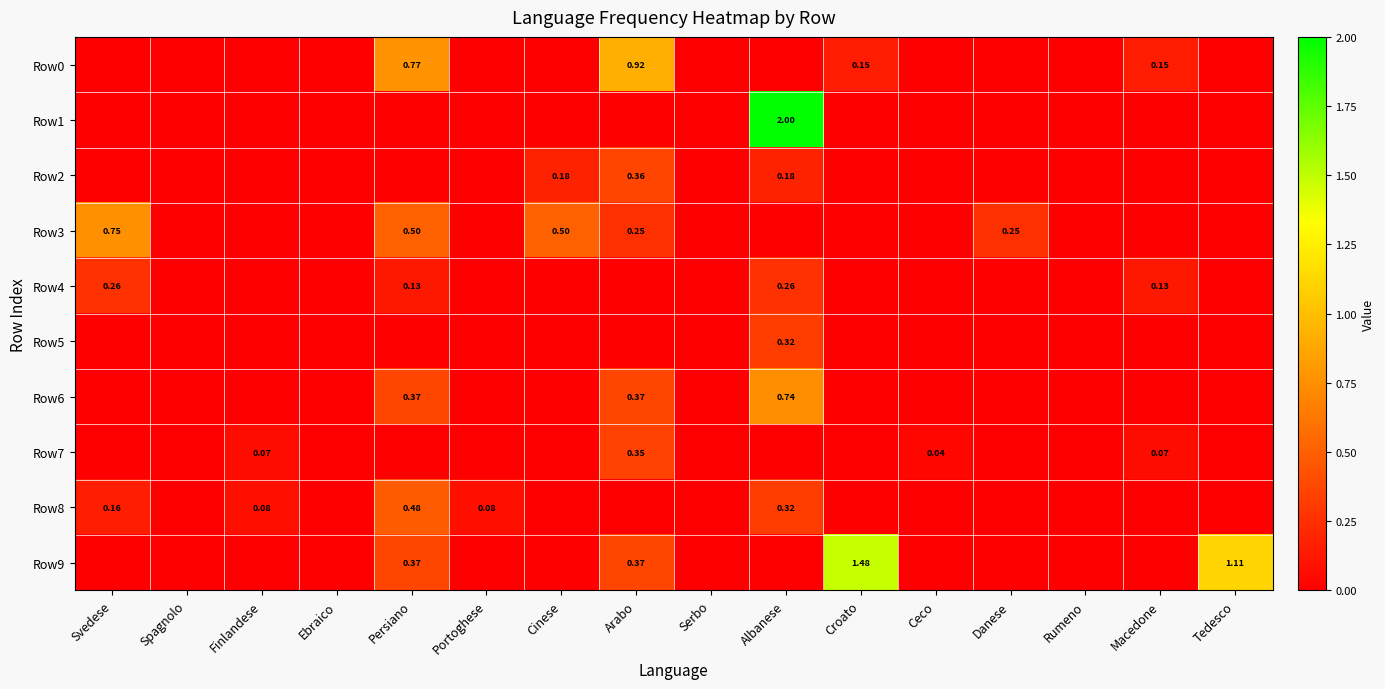

The value of Row0 at Spagnolo is 0.0. True or false?

True